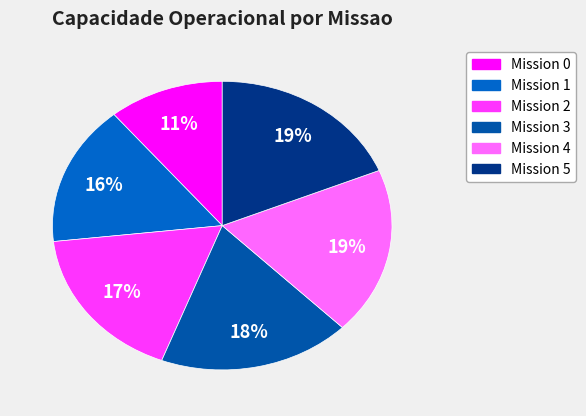

To the nearest percent, what is the difference between the largest and smallest slice percentages?

8%